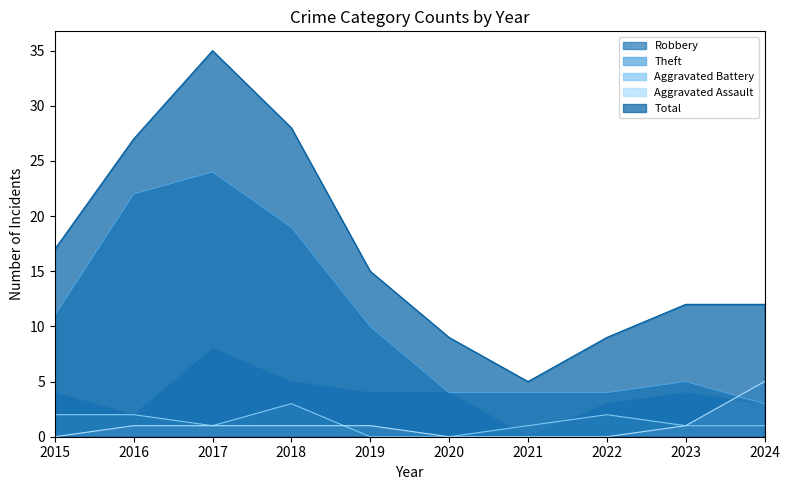

Rank the series at 2016 from highest to lowest value.

Total, Theft, Robbery, Aggravated Battery, Aggravated Assault